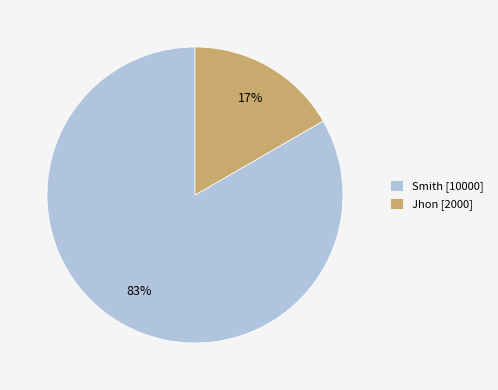

To the nearest percent, what is the combined percentage of Smith and Jhon?

100%